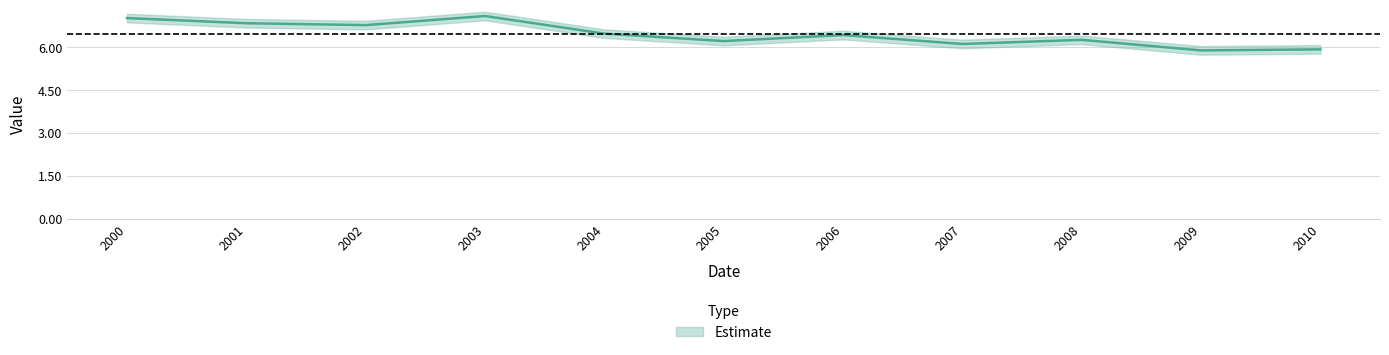

Reading right to left, list all the values displayed in this chart.

5.9	5.9	6.3	6.1	6.4	6.2	6.5	7.1	6.8	6.8	7.0